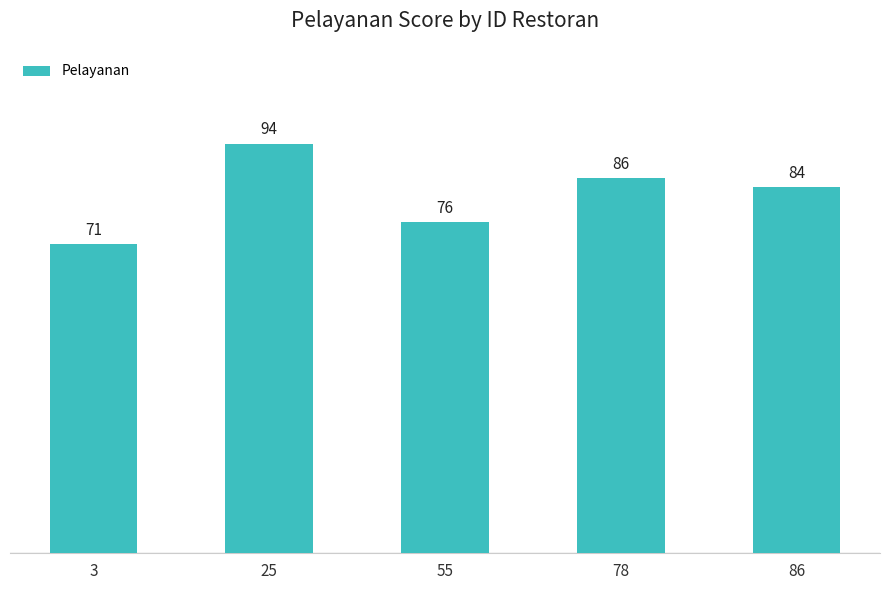

How many bars are there in total?

5